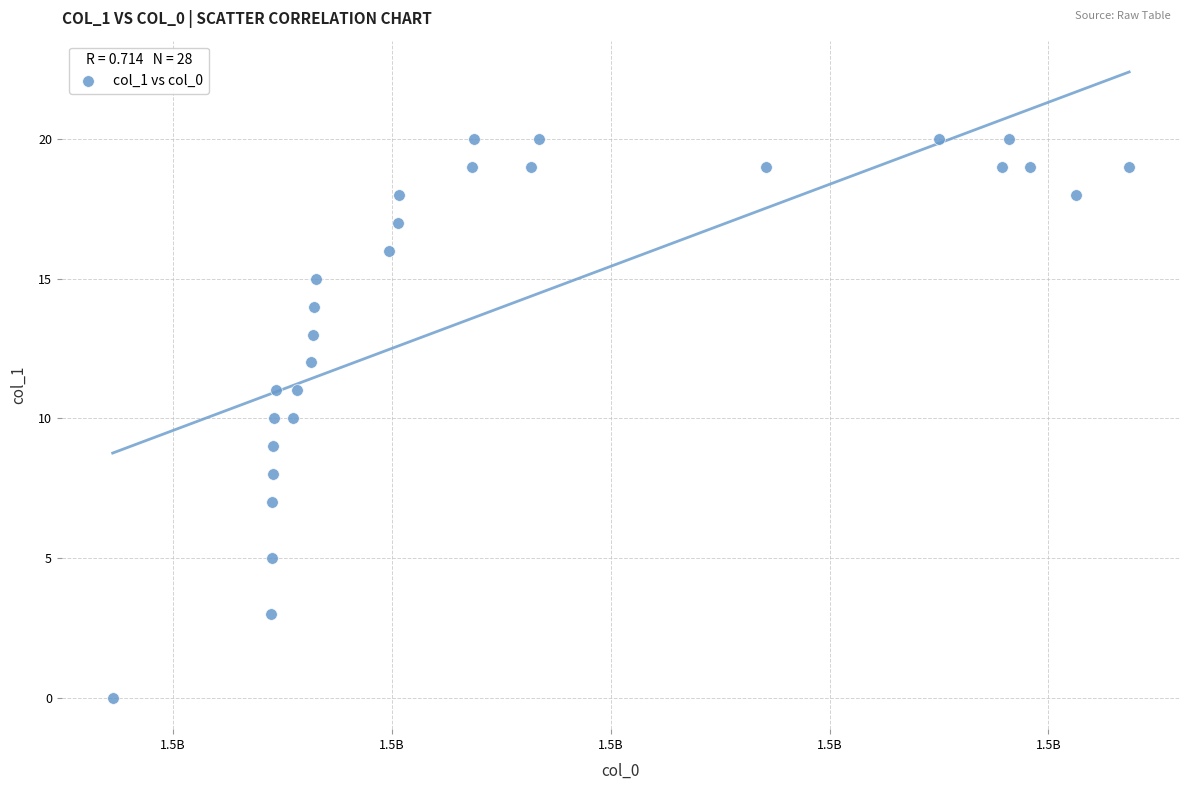

What is the range of X values (max minus min)?

9291243